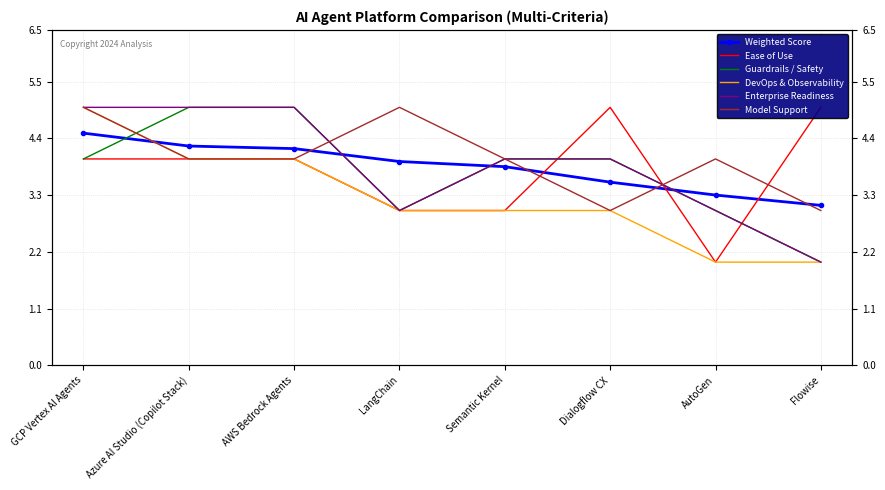

At which category is the sum across all series the highest?

GCP Vertex AI Agents